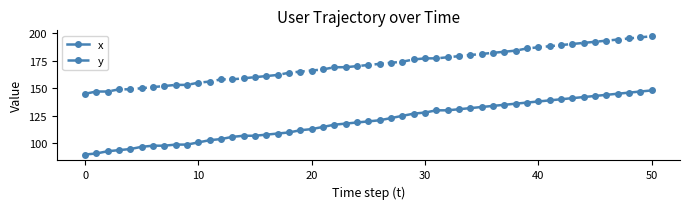

What is the average value of the x series?

120